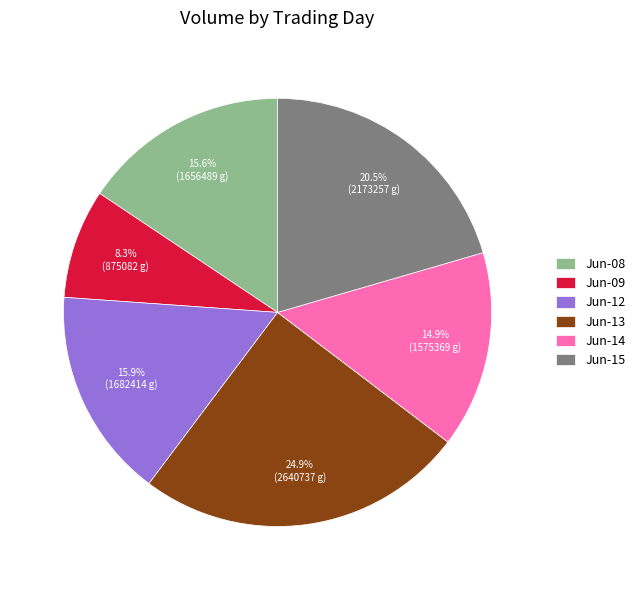

What is the largest slice in the pie chart?

Jun-13